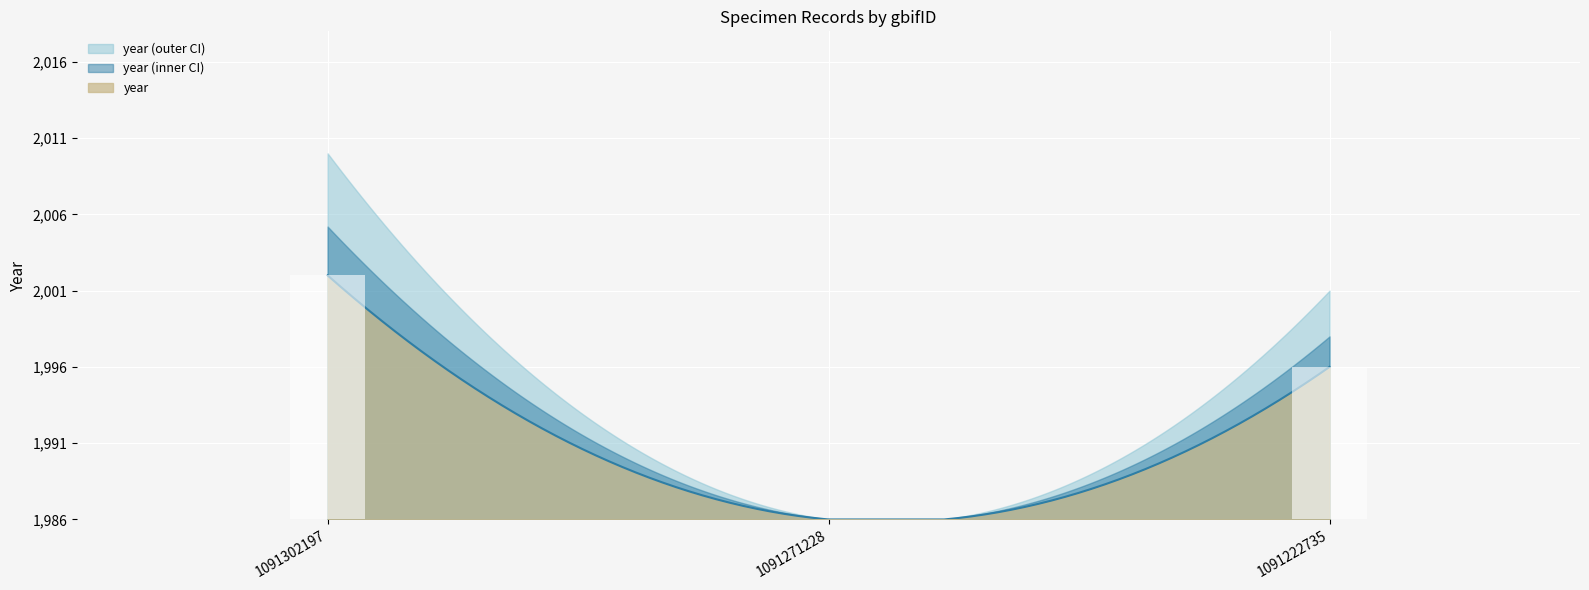

List the labels in order of value, largest first.

1091302197, 1091222735, 1091271228